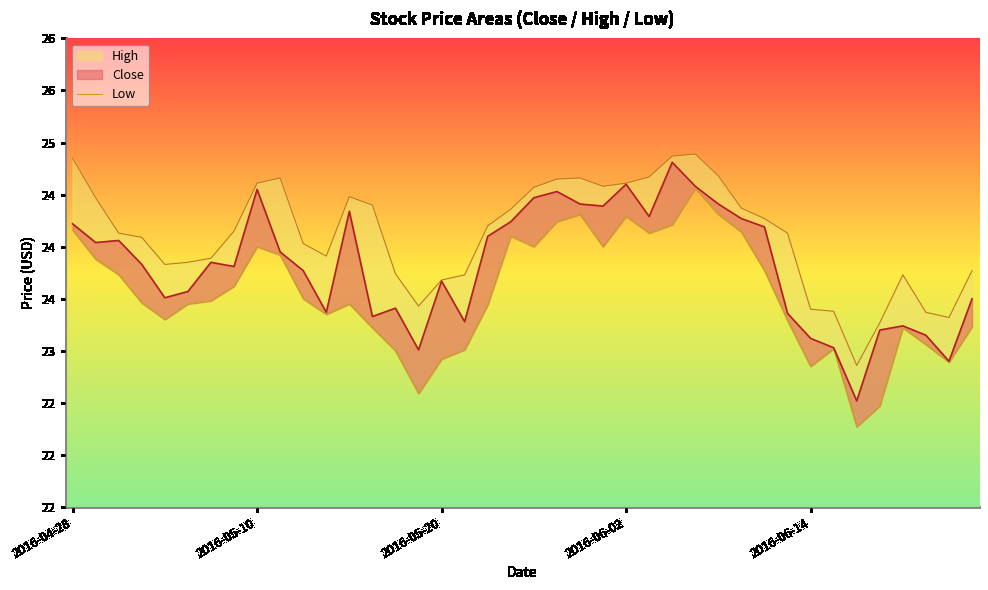

How many interior local peaks (higher than both neighbors) does the data have?

8